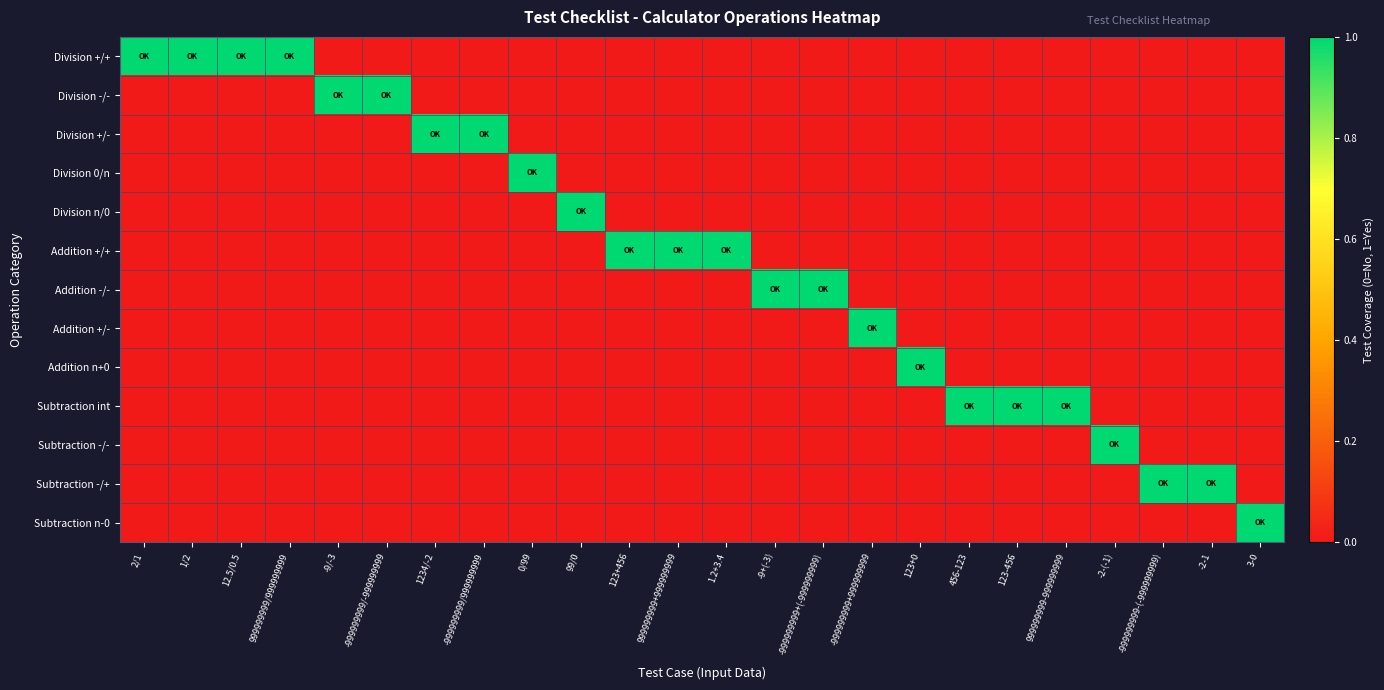

Reading right to left, list all the values displayed in this chart.

Division +/+: 3-0=0	-2-1=0	-999999999-(-999999999)=0	-2-(-1)=0	999999999-999999999=0	123-456=0	456-123=0	123+0=0	-999999999+999999999=0	-999999999+(-999999999)=0	-9+(-3)=0	1.2+3.4=0	999999999+999999999=0	123+456=0	99/0=0	0/99=0	-999999999/999999999=0	1234/-2=0	-999999999/-999999999=0	-9/-3=0	999999999/999999999=1	12.5/0.5=1	1/2=1	2/1=1
Division -/-: 3-0=0	-2-1=0	-999999999-(-999999999)=0	-2-(-1)=0	999999999-999999999=0	123-456=0	456-123=0	123+0=0	-999999999+999999999=0	-999999999+(-999999999)=0	-9+(-3)=0	1.2+3.4=0	999999999+999999999=0	123+456=0	99/0=0	0/99=0	-999999999/999999999=0	1234/-2=0	-999999999/-999999999=1	-9/-3=1	999999999/999999999=0	12.5/0.5=0	1/2=0	2/1=0
Division +/-: 3-0=0	-2-1=0	-999999999-(-999999999)=0	-2-(-1)=0	999999999-999999999=0	123-456=0	456-123=0	123+0=0	-999999999+999999999=0	-999999999+(-999999999)=0	-9+(-3)=0	1.2+3.4=0	999999999+999999999=0	123+456=0	99/0=0	0/99=0	-999999999/999999999=1	1234/-2=1	-999999999/-999999999=0	-9/-3=0	999999999/999999999=0	12.5/0.5=0	1/2=0	2/1=0
Division 0/n: 3-0=0	-2-1=0	-999999999-(-999999999)=0	-2-(-1)=0	999999999-999999999=0	123-456=0	456-123=0	123+0=0	-999999999+999999999=0	-999999999+(-999999999)=0	-9+(-3)=0	1.2+3.4=0	999999999+999999999=0	123+456=0	99/0=0	0/99=1	-999999999/999999999=0	1234/-2=0	-999999999/-999999999=0	-9/-3=0	999999999/999999999=0	12.5/0.5=0	1/2=0	2/1=0
Division n/0: 3-0=0	-2-1=0	-999999999-(-999999999)=0	-2-(-1)=0	999999999-999999999=0	123-456=0	456-123=0	123+0=0	-999999999+999999999=0	-999999999+(-999999999)=0	-9+(-3)=0	1.2+3.4=0	999999999+999999999=0	123+456=0	99/0=1	0/99=0	-999999999/999999999=0	1234/-2=0	-999999999/-999999999=0	-9/-3=0	999999999/999999999=0	12.5/0.5=0	1/2=0	2/1=0
Addition +/+: 3-0=0	-2-1=0	-999999999-(-999999999)=0	-2-(-1)=0	999999999-999999999=0	123-456=0	456-123=0	123+0=0	-999999999+999999999=0	-999999999+(-999999999)=0	-9+(-3)=0	1.2+3.4=1	999999999+999999999=1	123+456=1	99/0=0	0/99=0	-999999999/999999999=0	1234/-2=0	-999999999/-999999999=0	-9/-3=0	999999999/999999999=0	12.5/0.5=0	1/2=0	2/1=0
Addition -/-: 3-0=0	-2-1=0	-999999999-(-999999999)=0	-2-(-1)=0	999999999-999999999=0	123-456=0	456-123=0	123+0=0	-999999999+999999999=0	-999999999+(-999999999)=1	-9+(-3)=1	1.2+3.4=0	999999999+999999999=0	123+456=0	99/0=0	0/99=0	-999999999/999999999=0	1234/-2=0	-999999999/-999999999=0	-9/-3=0	999999999/999999999=0	12.5/0.5=0	1/2=0	2/1=0
Addition +/-: 3-0=0	-2-1=0	-999999999-(-999999999)=0	-2-(-1)=0	999999999-999999999=0	123-456=0	456-123=0	123+0=0	-999999999+999999999=1	-999999999+(-999999999)=0	-9+(-3)=0	1.2+3.4=0	999999999+999999999=0	123+456=0	99/0=0	0/99=0	-999999999/999999999=0	1234/-2=0	-999999999/-999999999=0	-9/-3=0	999999999/999999999=0	12.5/0.5=0	1/2=0	2/1=0
Addition n+0: 3-0=0	-2-1=0	-999999999-(-999999999)=0	-2-(-1)=0	999999999-999999999=0	123-456=0	456-123=0	123+0=1	-999999999+999999999=0	-999999999+(-999999999)=0	-9+(-3)=0	1.2+3.4=0	999999999+999999999=0	123+456=0	99/0=0	0/99=0	-999999999/999999999=0	1234/-2=0	-999999999/-999999999=0	-9/-3=0	999999999/999999999=0	12.5/0.5=0	1/2=0	2/1=0
Subtraction int: 3-0=0	-2-1=0	-999999999-(-999999999)=0	-2-(-1)=0	999999999-999999999=1	123-456=1	456-123=1	123+0=0	-999999999+999999999=0	-999999999+(-999999999)=0	-9+(-3)=0	1.2+3.4=0	999999999+999999999=0	123+456=0	99/0=0	0/99=0	-999999999/999999999=0	1234/-2=0	-999999999/-999999999=0	-9/-3=0	999999999/999999999=0	12.5/0.5=0	1/2=0	2/1=0
Subtraction -/-: 3-0=0	-2-1=0	-999999999-(-999999999)=0	-2-(-1)=1	999999999-999999999=0	123-456=0	456-123=0	123+0=0	-999999999+999999999=0	-999999999+(-999999999)=0	-9+(-3)=0	1.2+3.4=0	999999999+999999999=0	123+456=0	99/0=0	0/99=0	-999999999/999999999=0	1234/-2=0	-999999999/-999999999=0	-9/-3=0	999999999/999999999=0	12.5/0.5=0	1/2=0	2/1=0
Subtraction -/+: 3-0=0	-2-1=1	-999999999-(-999999999)=1	-2-(-1)=0	999999999-999999999=0	123-456=0	456-123=0	123+0=0	-999999999+999999999=0	-999999999+(-999999999)=0	-9+(-3)=0	1.2+3.4=0	999999999+999999999=0	123+456=0	99/0=0	0/99=0	-999999999/999999999=0	1234/-2=0	-999999999/-999999999=0	-9/-3=0	999999999/999999999=0	12.5/0.5=0	1/2=0	2/1=0
Subtraction n-0: 3-0=1	-2-1=0	-999999999-(-999999999)=0	-2-(-1)=0	999999999-999999999=0	123-456=0	456-123=0	123+0=0	-999999999+999999999=0	-999999999+(-999999999)=0	-9+(-3)=0	1.2+3.4=0	999999999+999999999=0	123+456=0	99/0=0	0/99=0	-999999999/999999999=0	1234/-2=0	-999999999/-999999999=0	-9/-3=0	999999999/999999999=0	12.5/0.5=0	1/2=0	2/1=0